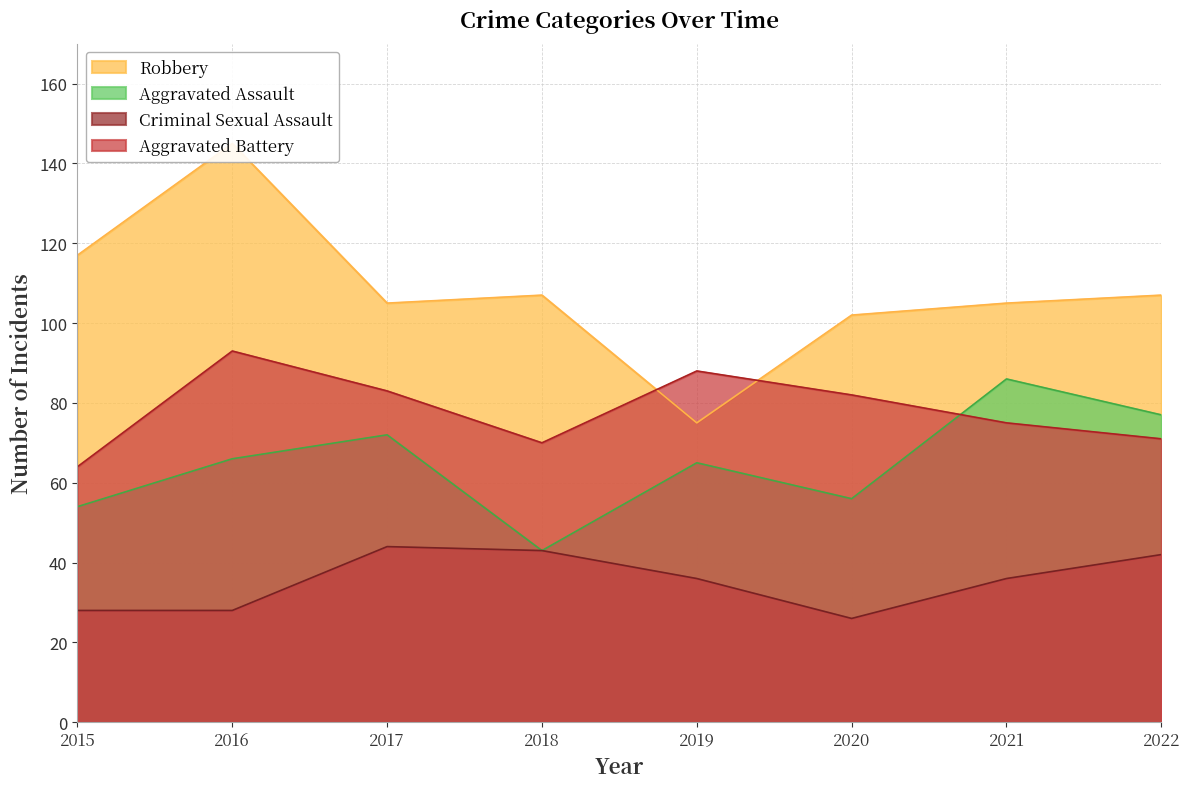

True or false: Criminal Sexual Assault and Robbery intersect in this chart.

False